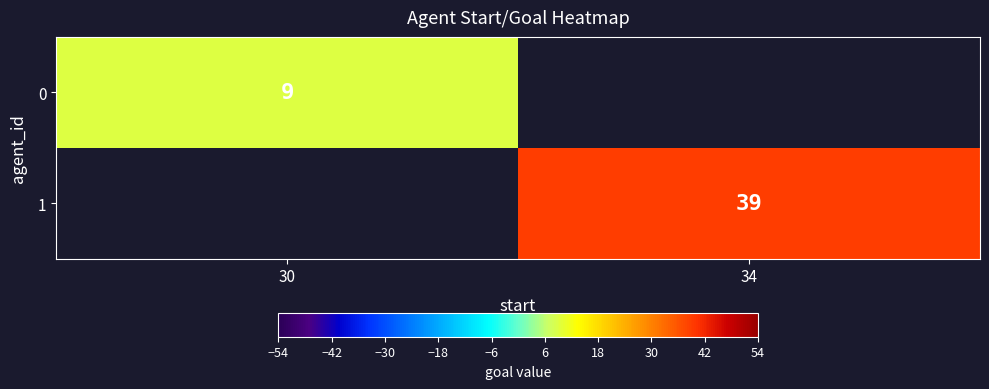

The value of 0 at 30 is 6.0. True or false?

False